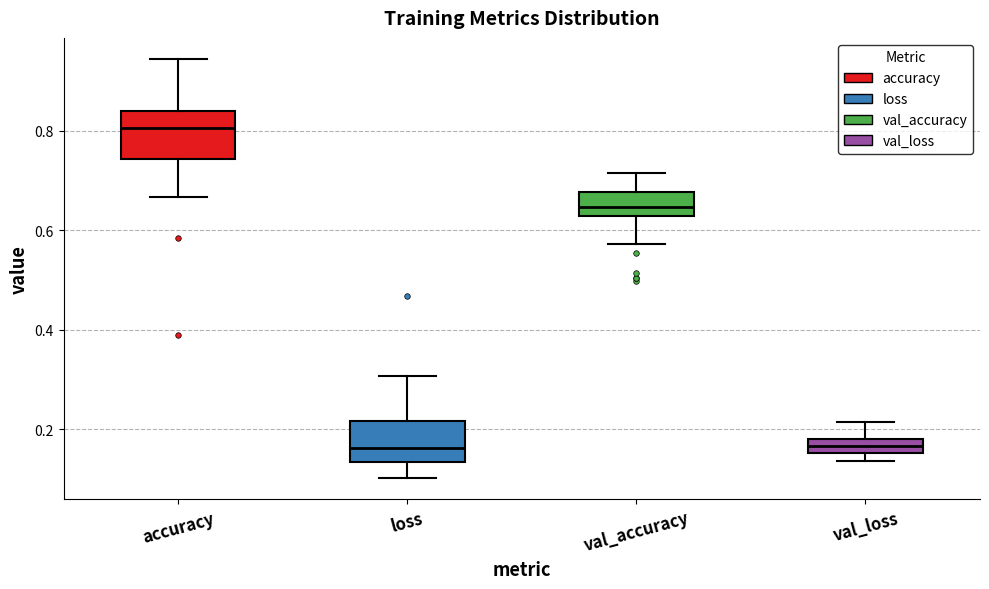

Where does the lower whisker of the box for accuracy end on the y-axis? The values are not printed on the chart, so give them approximately, as read against the axis.

0.66